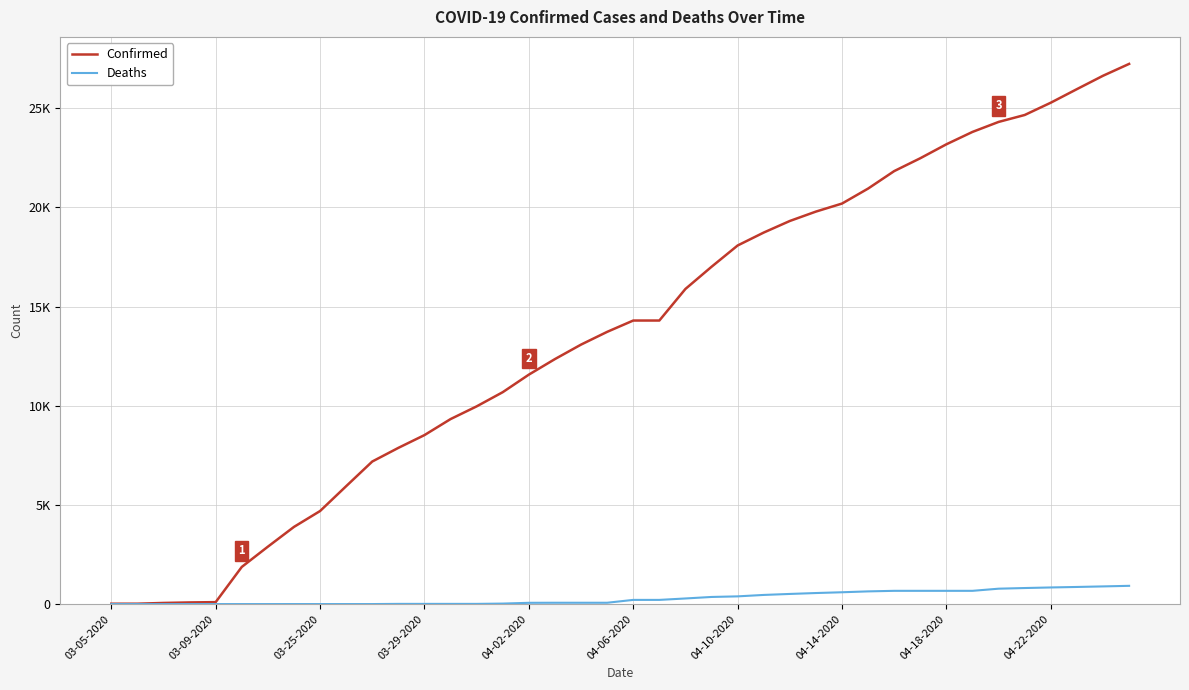

What are all the series names shown in the legend?

Confirmed, Deaths